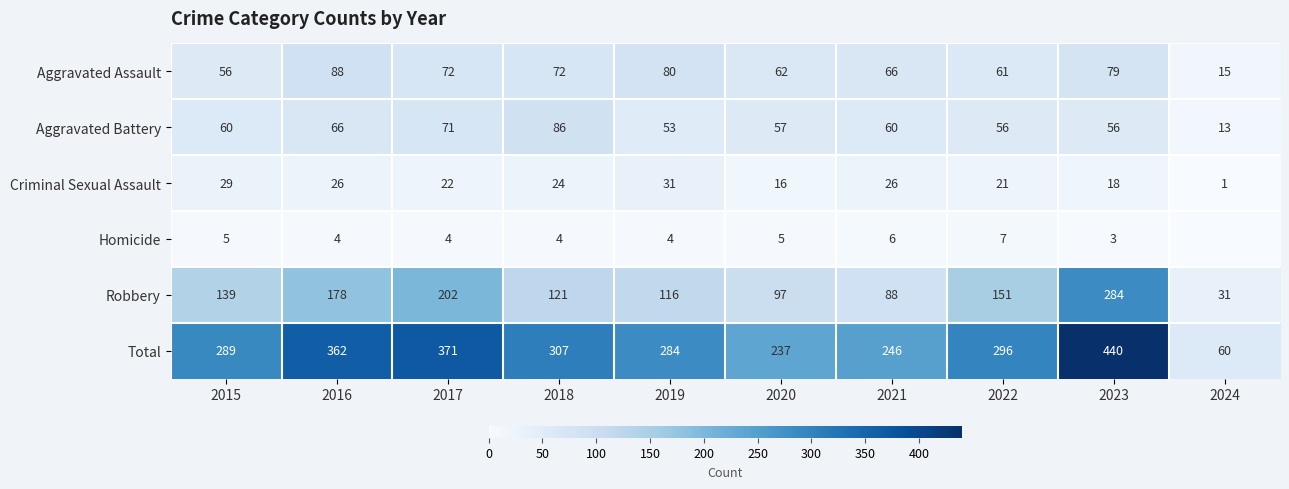

What is the spread (max minus min) of values at 2021?

240